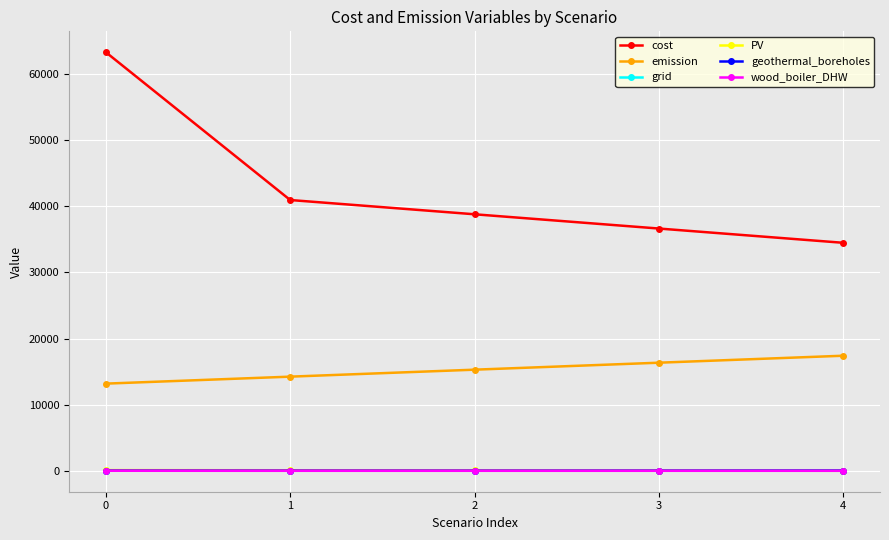

Where is emission nearest to the value 15297?

2